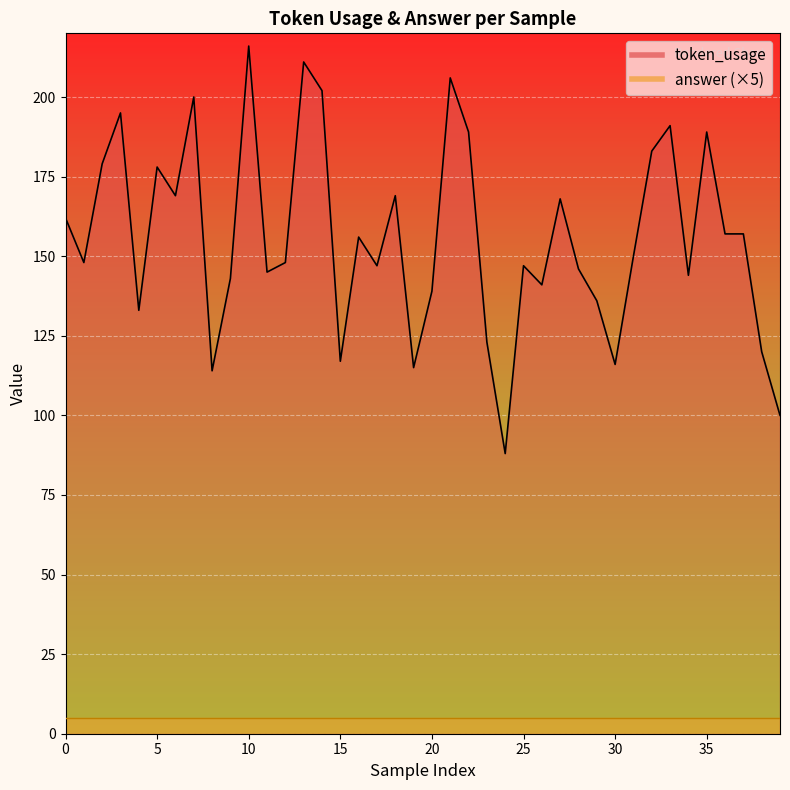

How many interior local peaks (higher than both neighbors) does the data have?

12